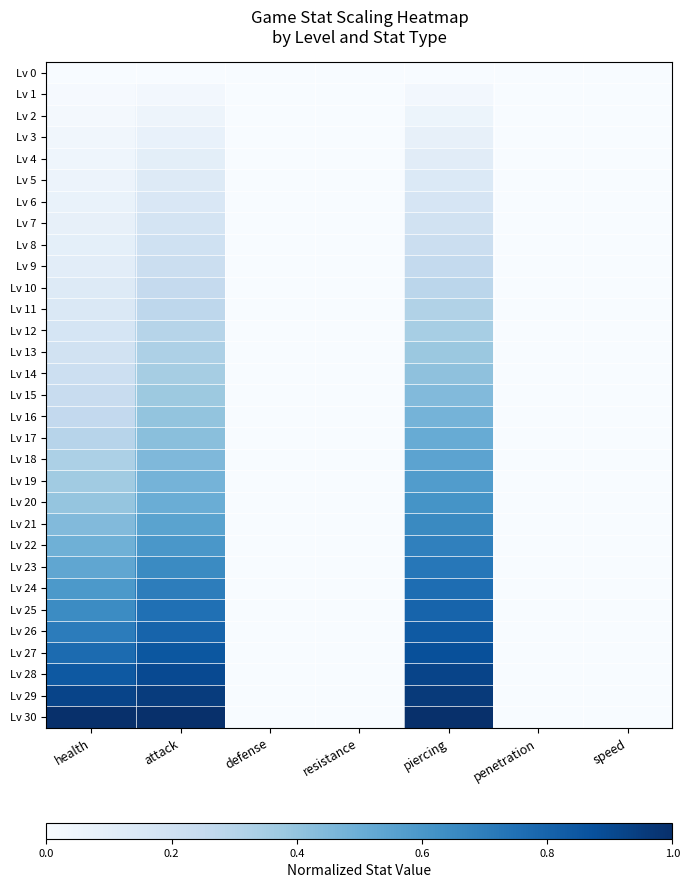

What is the total value across all series at health?

10.2